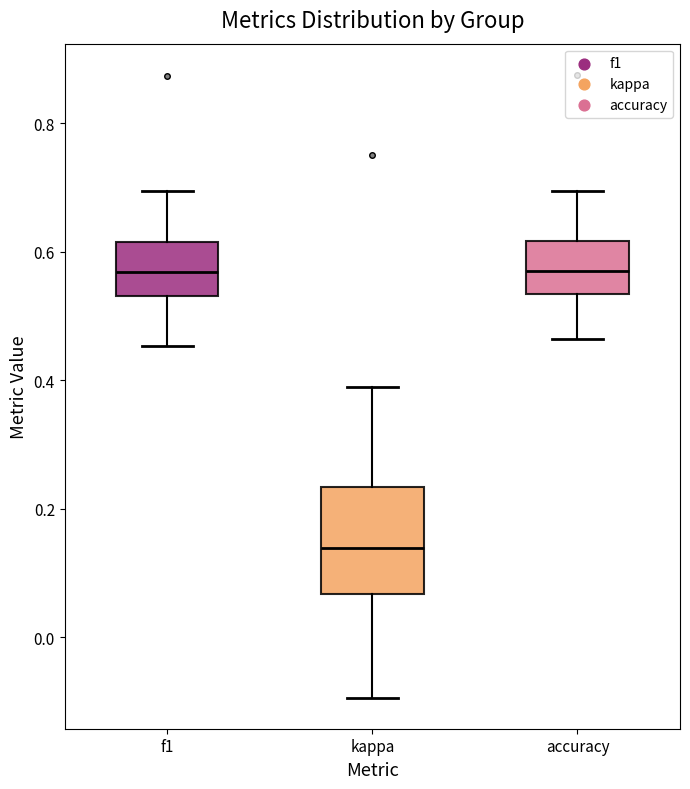

Where is the lower edge of the box for accuracy on the y-axis? The values are not printed on the chart, so give them approximately, as read against the axis.

0.54